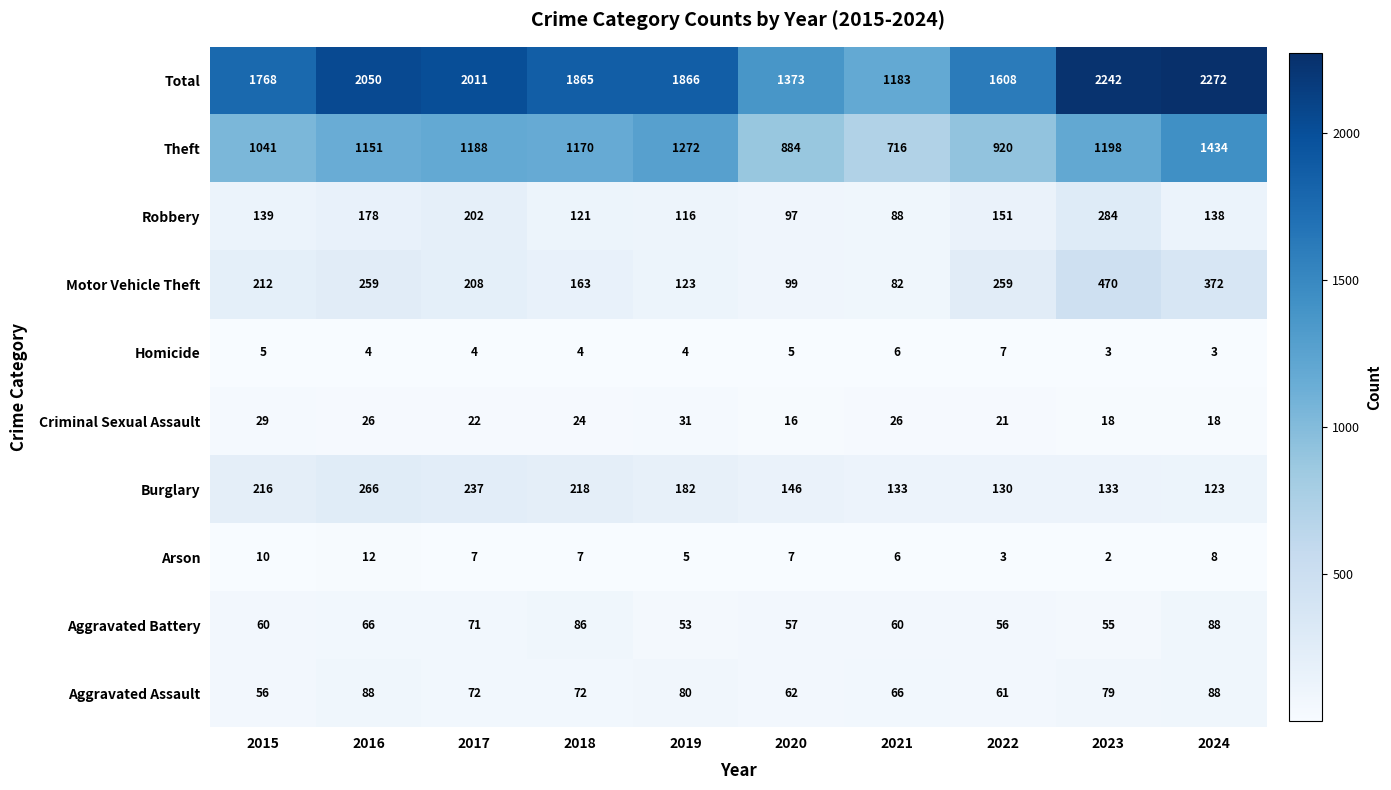

What is the sum of the Theft values at 2023 and 2016?

2349